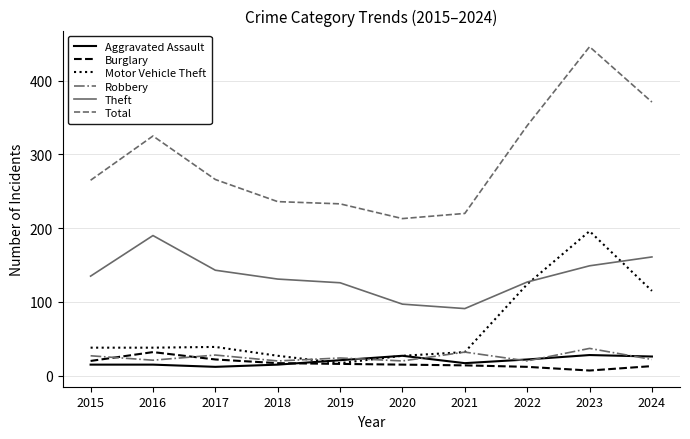

What is the maximum value shown in the chart?

446